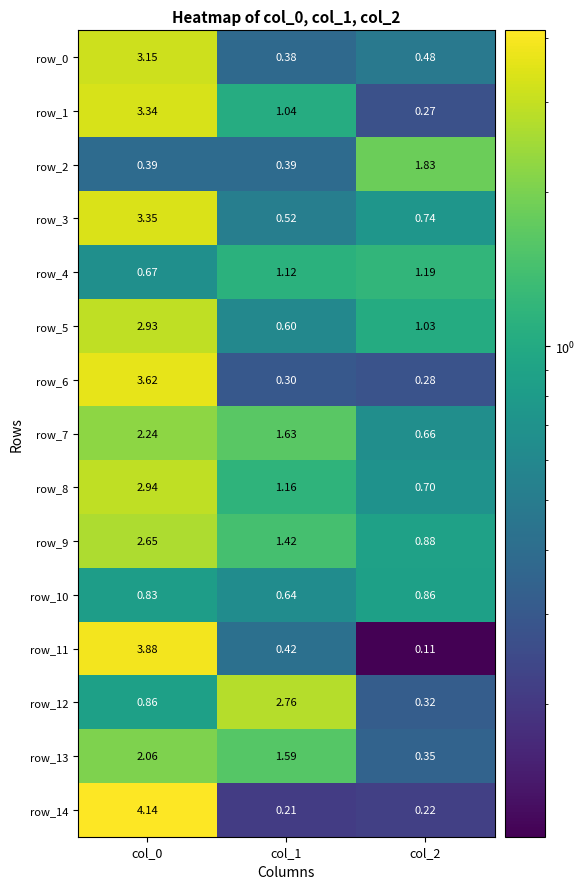

List the labels in order of row_12 value, largest first.

col_1, col_0, col_2